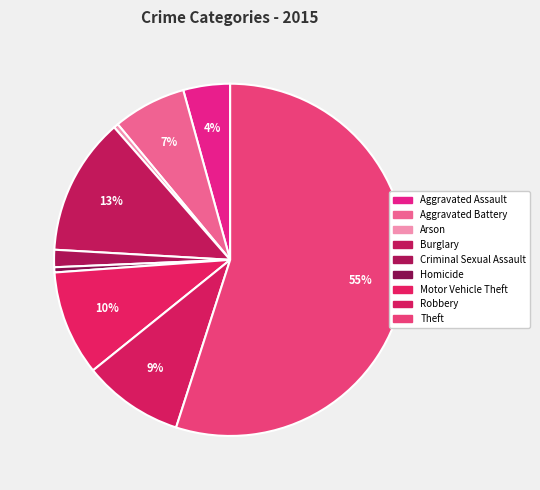

To the nearest percent, what is the average slice percentage?

11%